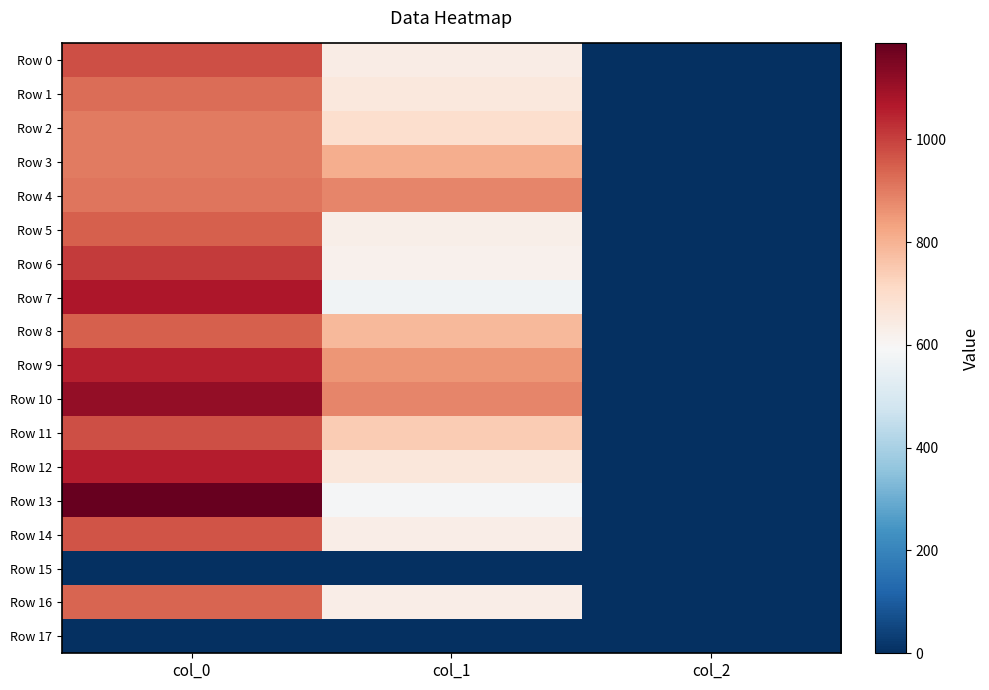

Which series has the largest total across all categories?

Row 10